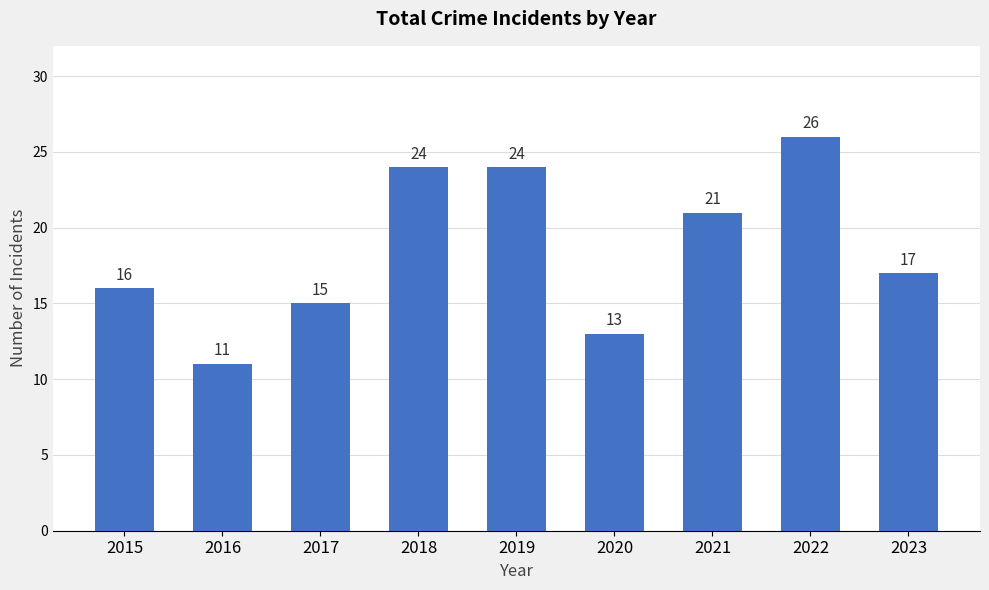

What is the maximum value shown in the chart?

26